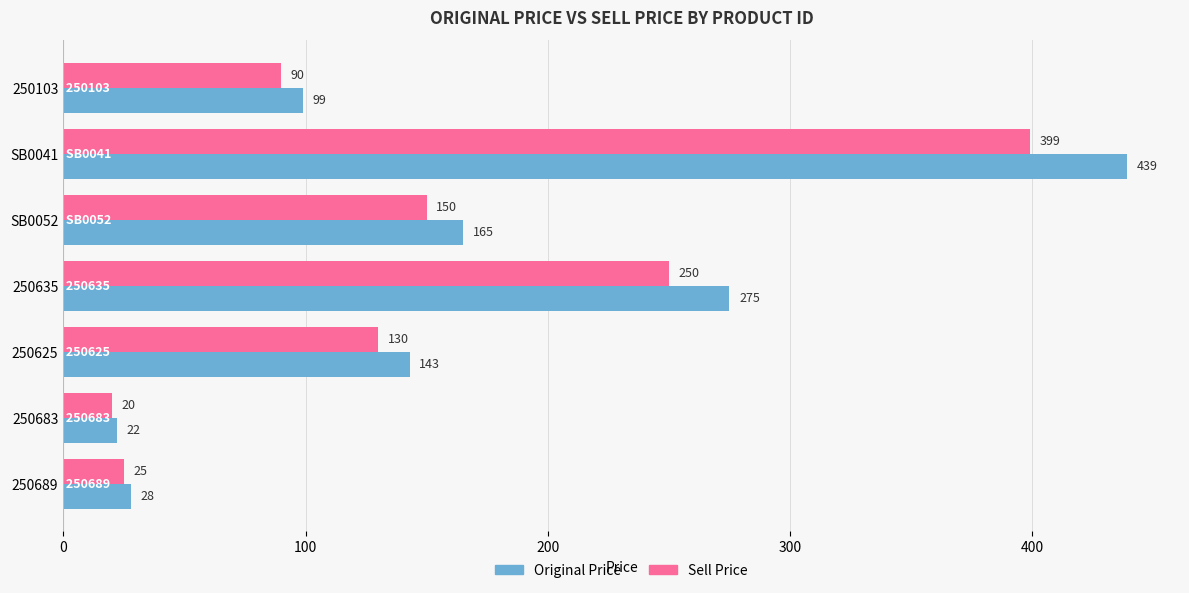

What is the smallest value displayed?

20